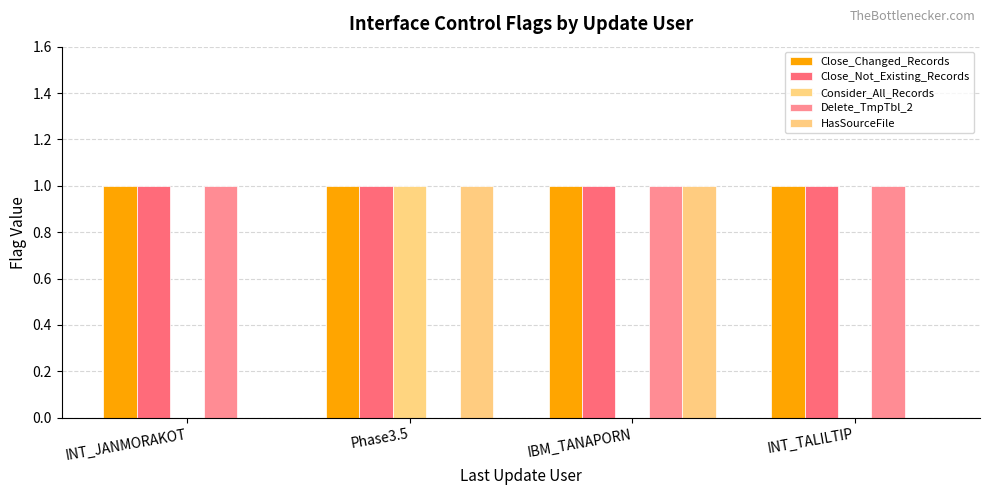

What is the average value of the Close_Changed_Records series?

1